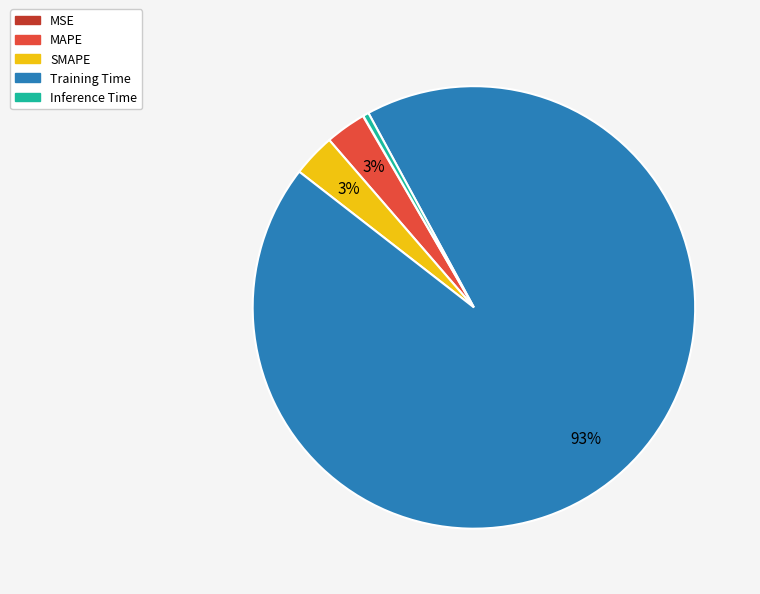

Which category has the biggest portion of the pie?

Training Time